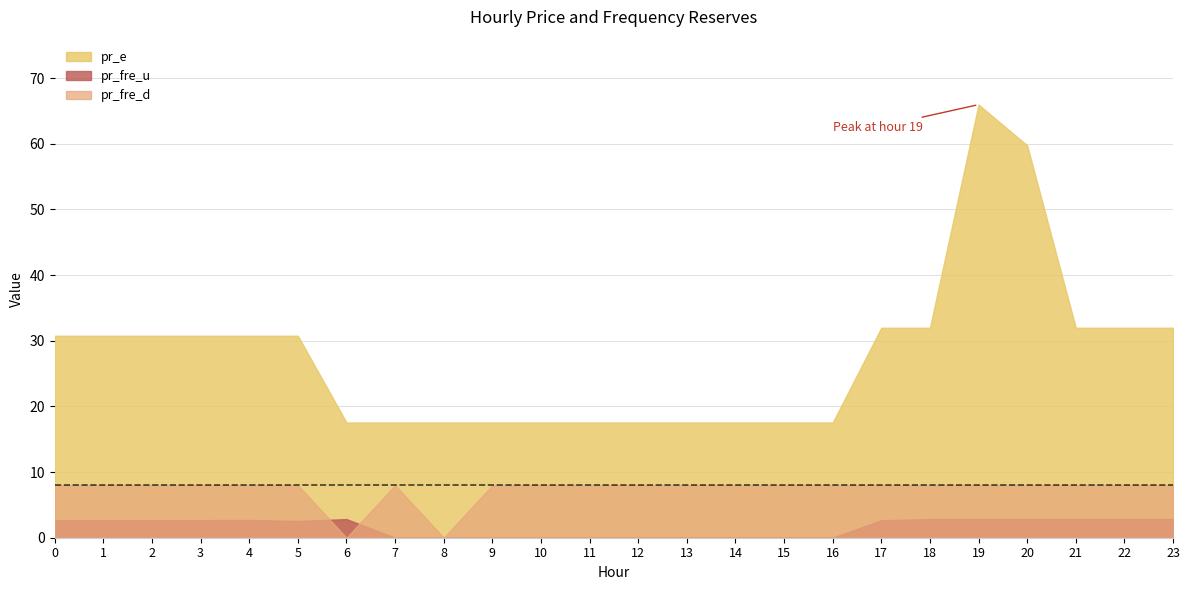

Does the chart have visible grid lines?

Yes